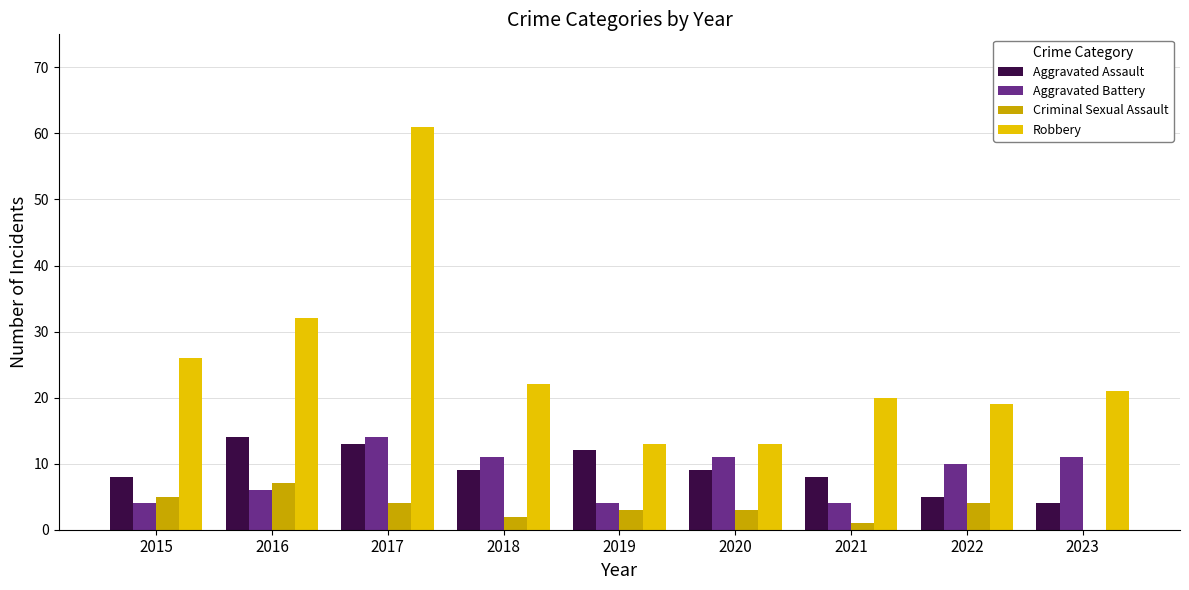

Is the value of Criminal Sexual Assault at 2020 greater than the value of Robbery at 2018?

No